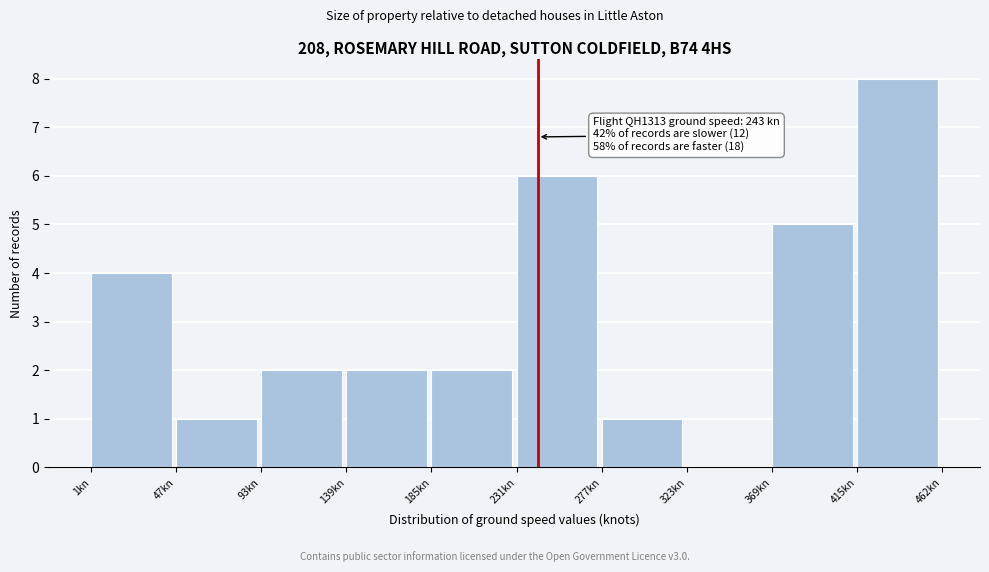

Over which range of the x-axis is the bar tallest?

415 to 460